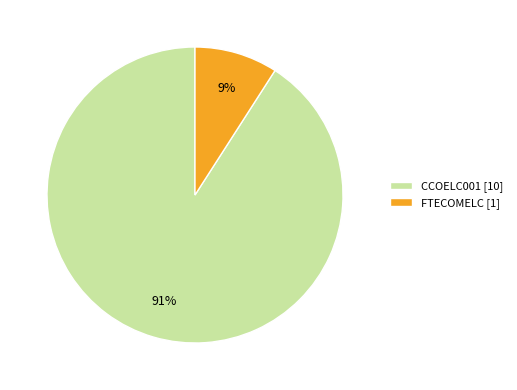

To the nearest percent, what percentage of the pie is CCOELC001?

91%